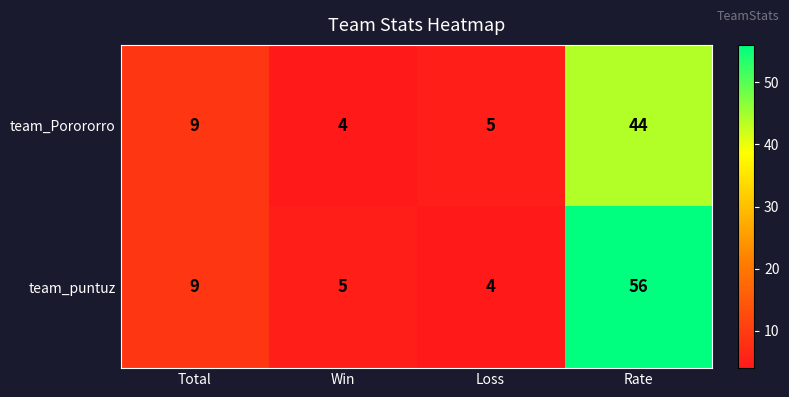

What is the sum of the team_Porororro values at Win and Rate?

48